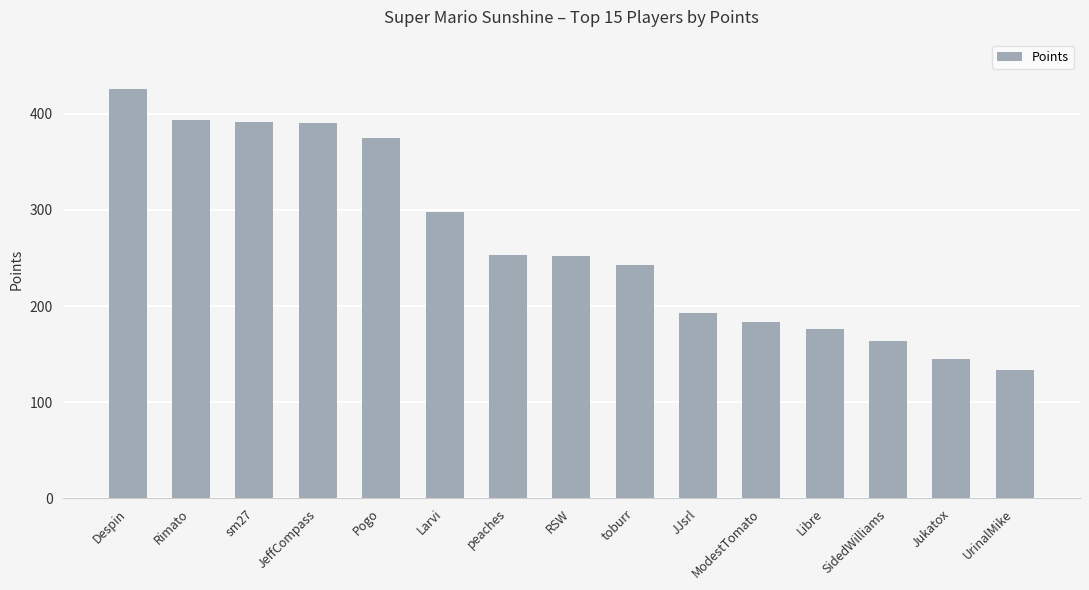

What is the difference between the second highest and second lowest values?

249